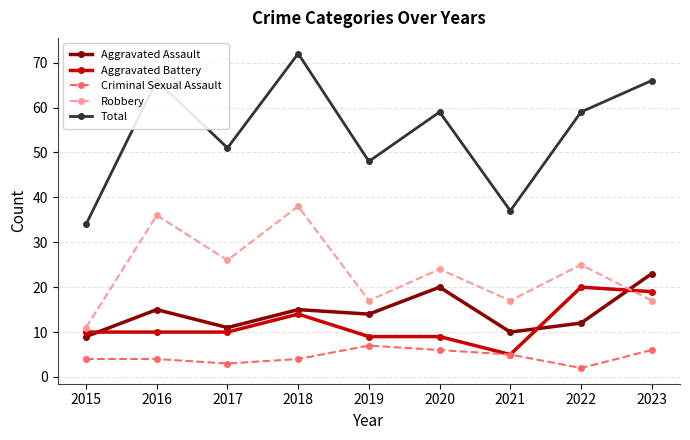

How many interior local valleys does the Robbery series have?

3